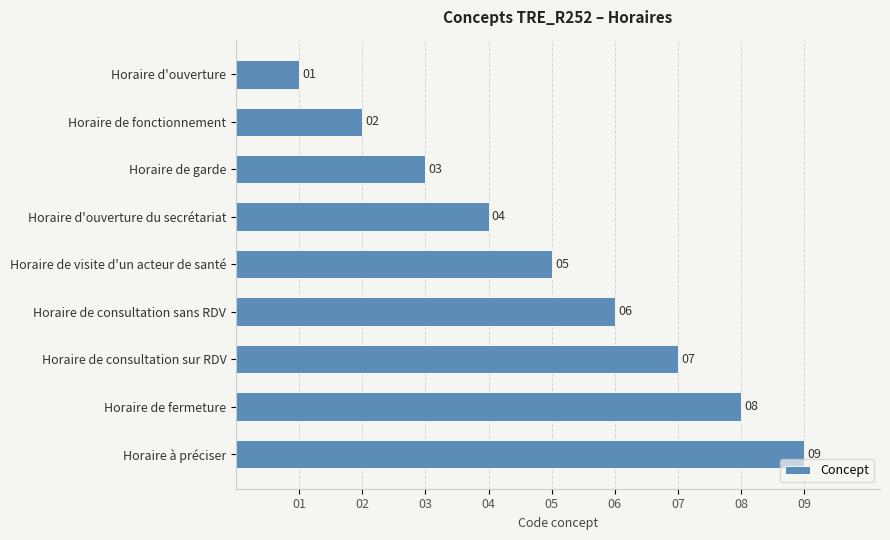

True or false: the data shows 3 at Horaire de visite d'un acteur de santé.

False